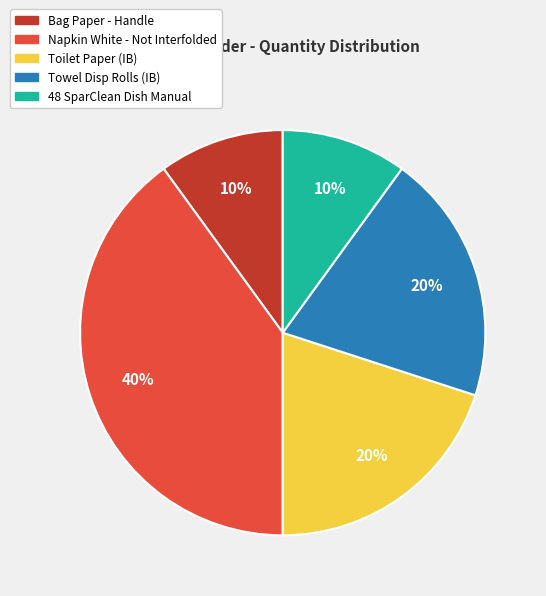

To the nearest percent, what portion does Towel Disp Rolls (IB) represent?

20%